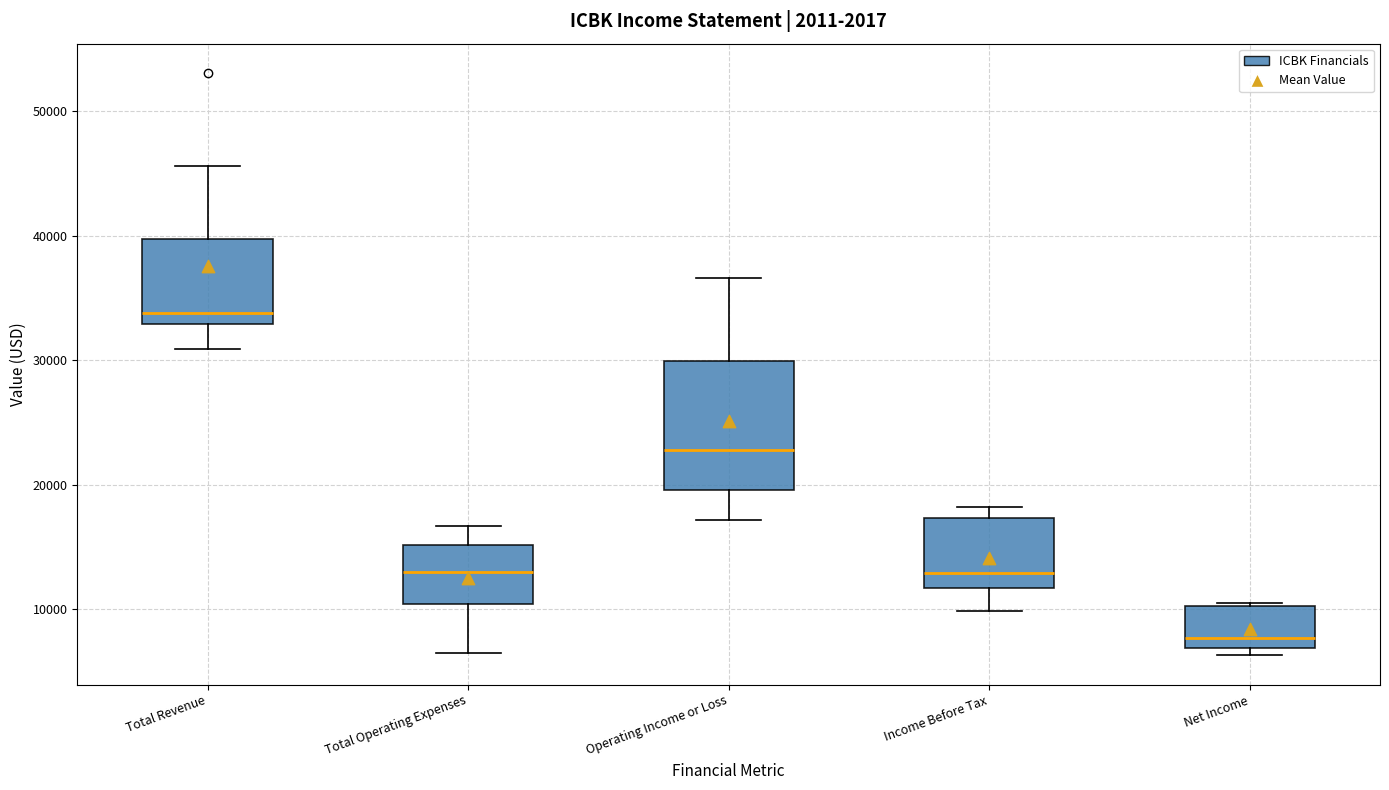

Which box is the tallest, from its lower edge to its upper edge?

Operating Income or Loss